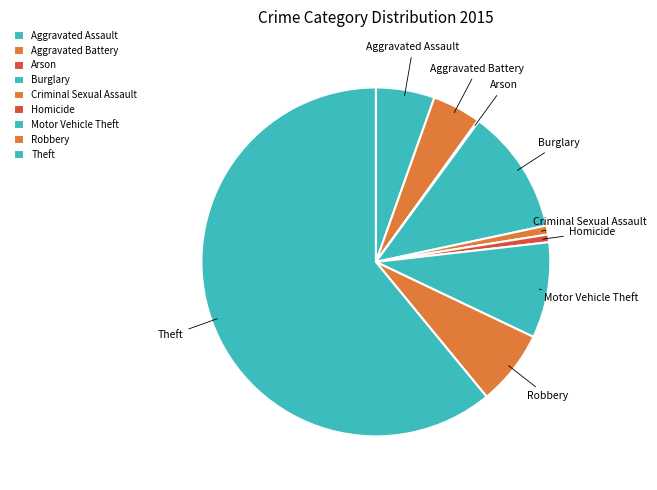

The Burglary slice represents 1% of the pie. True or false?

False